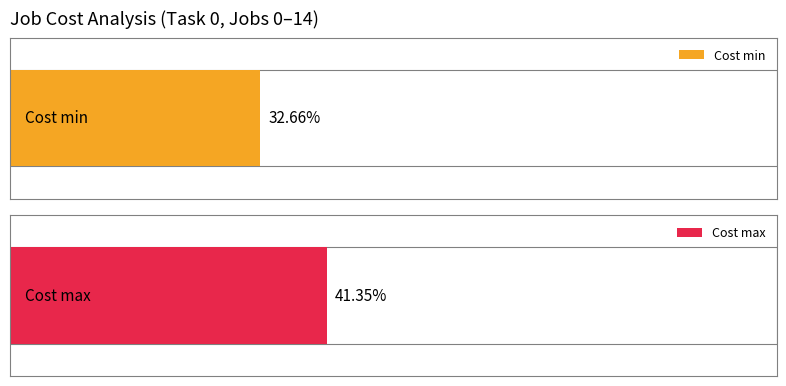

Does the chart contain stacked bars?

No